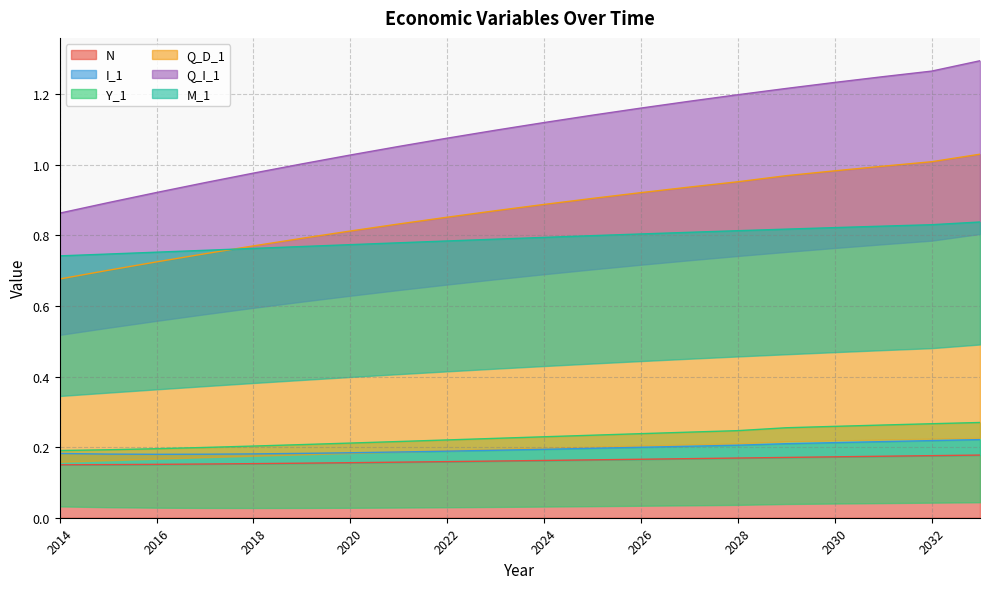

True or false: N and Y_1 intersect in this chart.

False